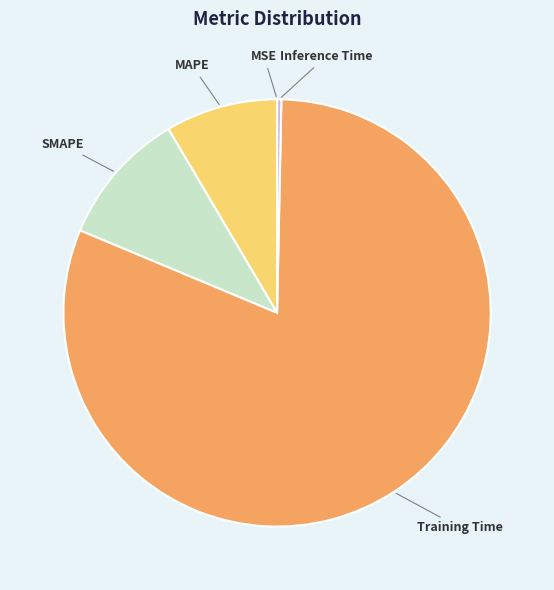

True or false: Inference Time accounts for 0% of the total.

True